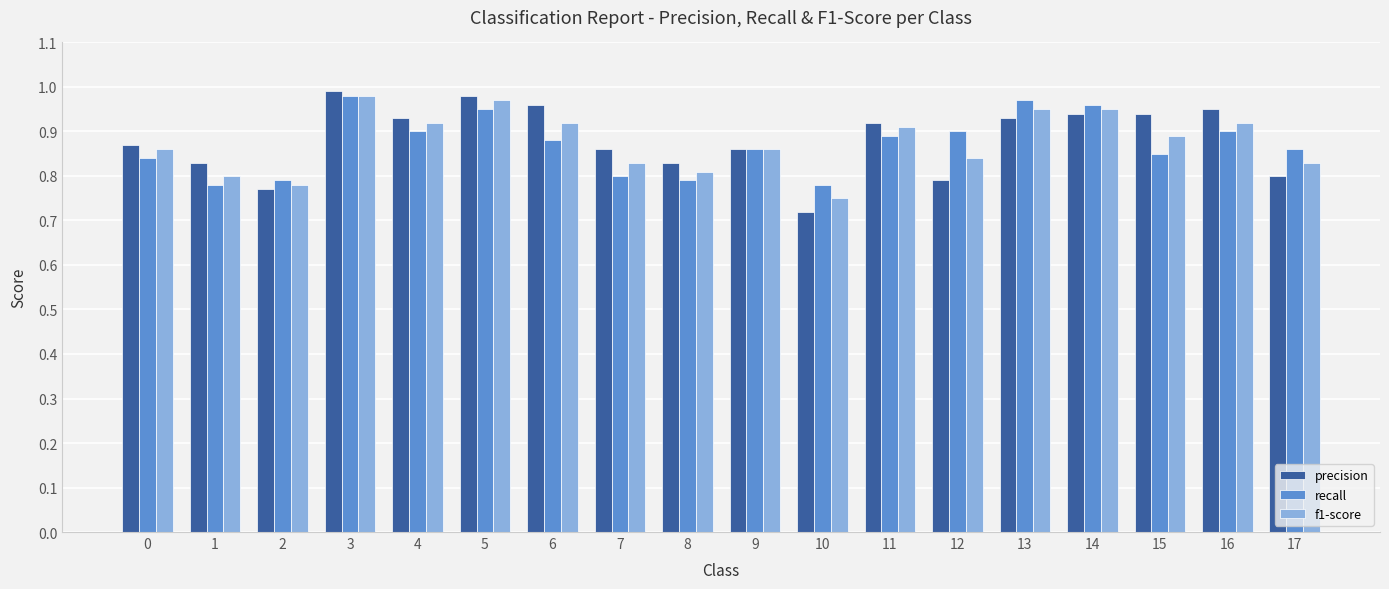

At which label does precision reach its minimum?

10